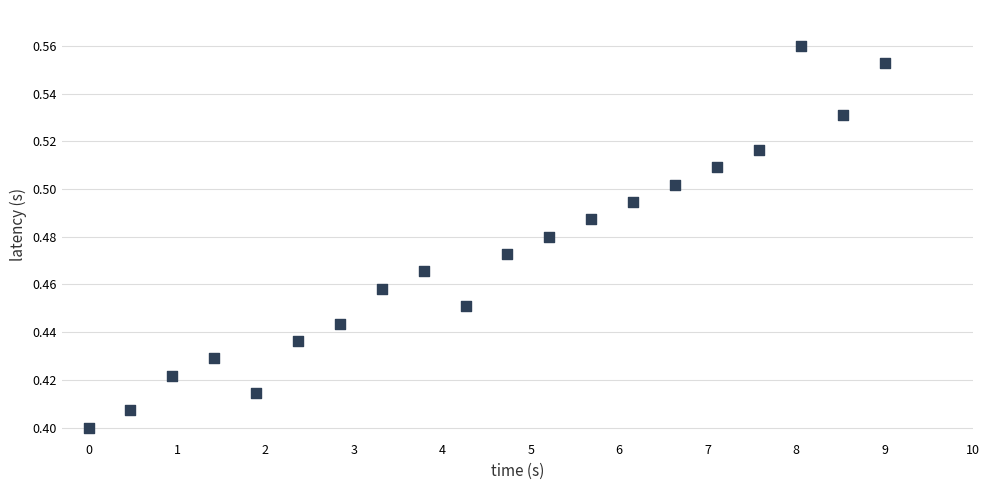

What is the range of X values (max minus min)?

9.0